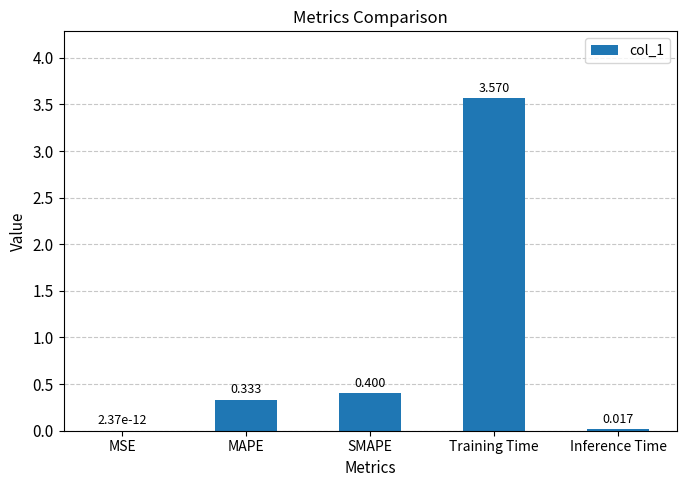

Which label corresponds to the largest value in the chart?

Training Time